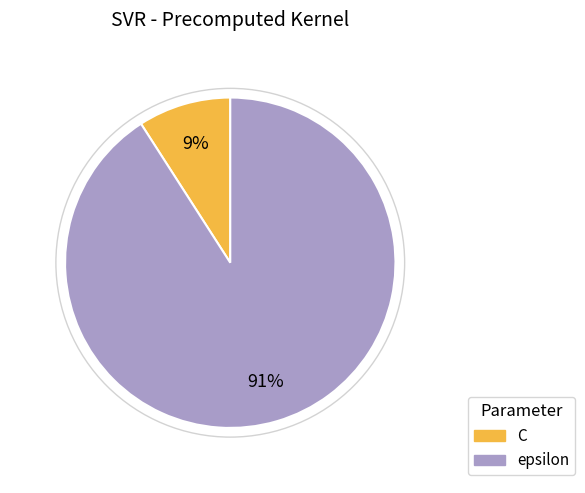

Do C and epsilon together represent more than half of the pie?

Yes